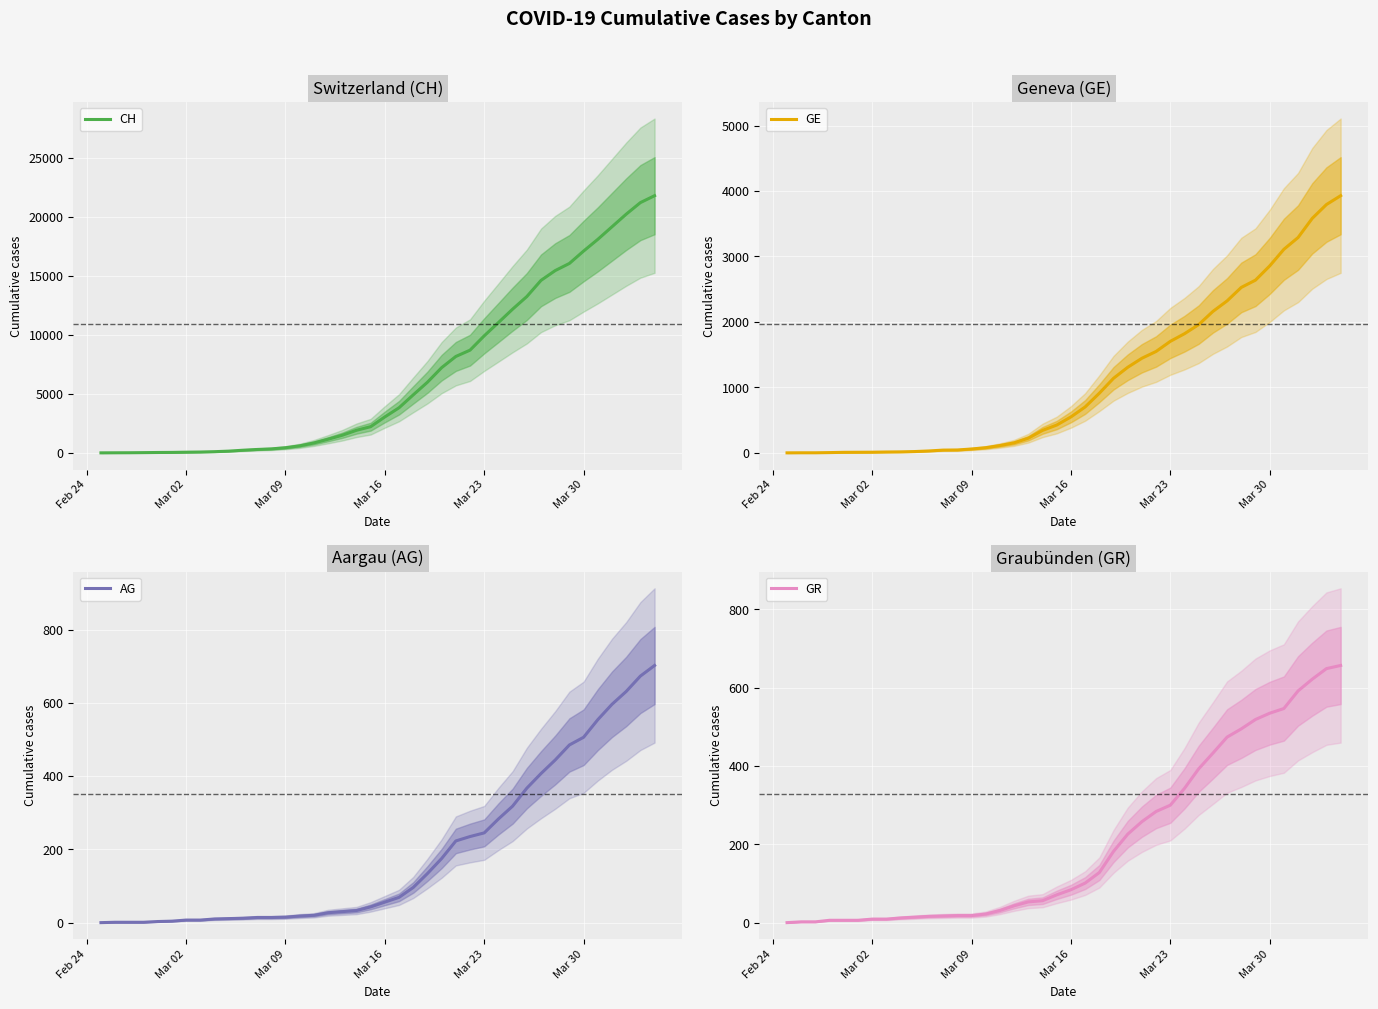

What is the highest value of the GE series?

3928